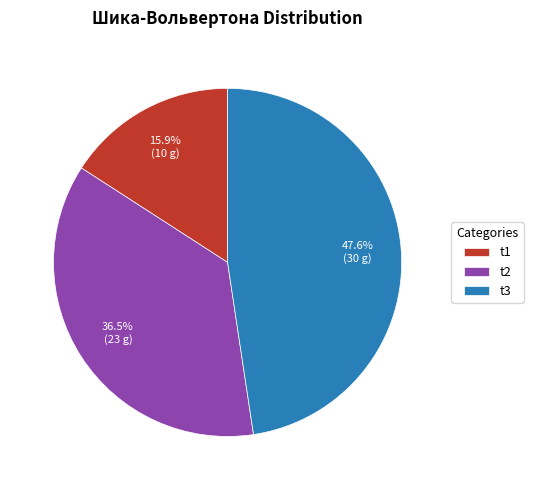

How many slices are in this pie chart?

3